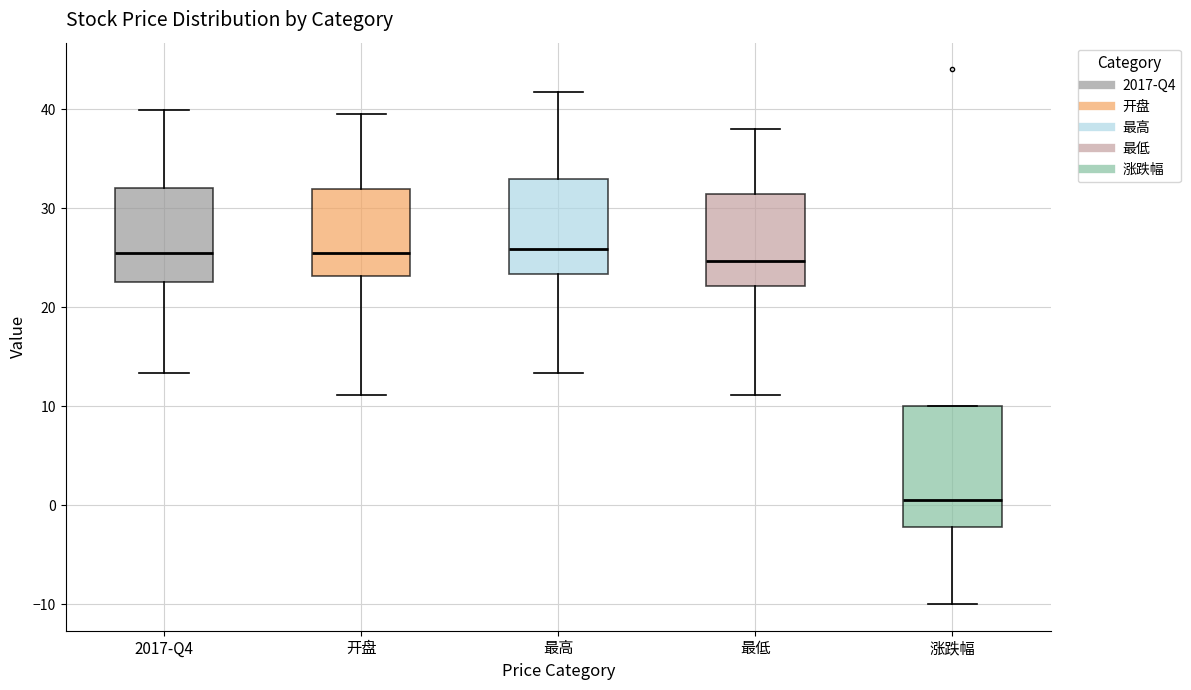

Which box has the lowest median line?

涨跌幅